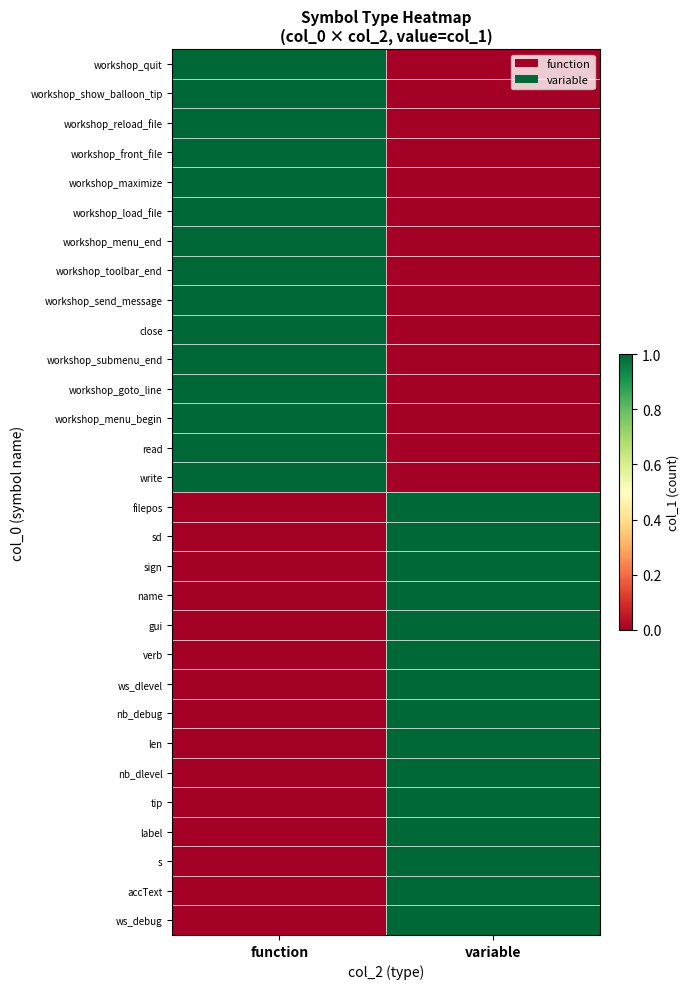

Between function and variable, which is larger?

function